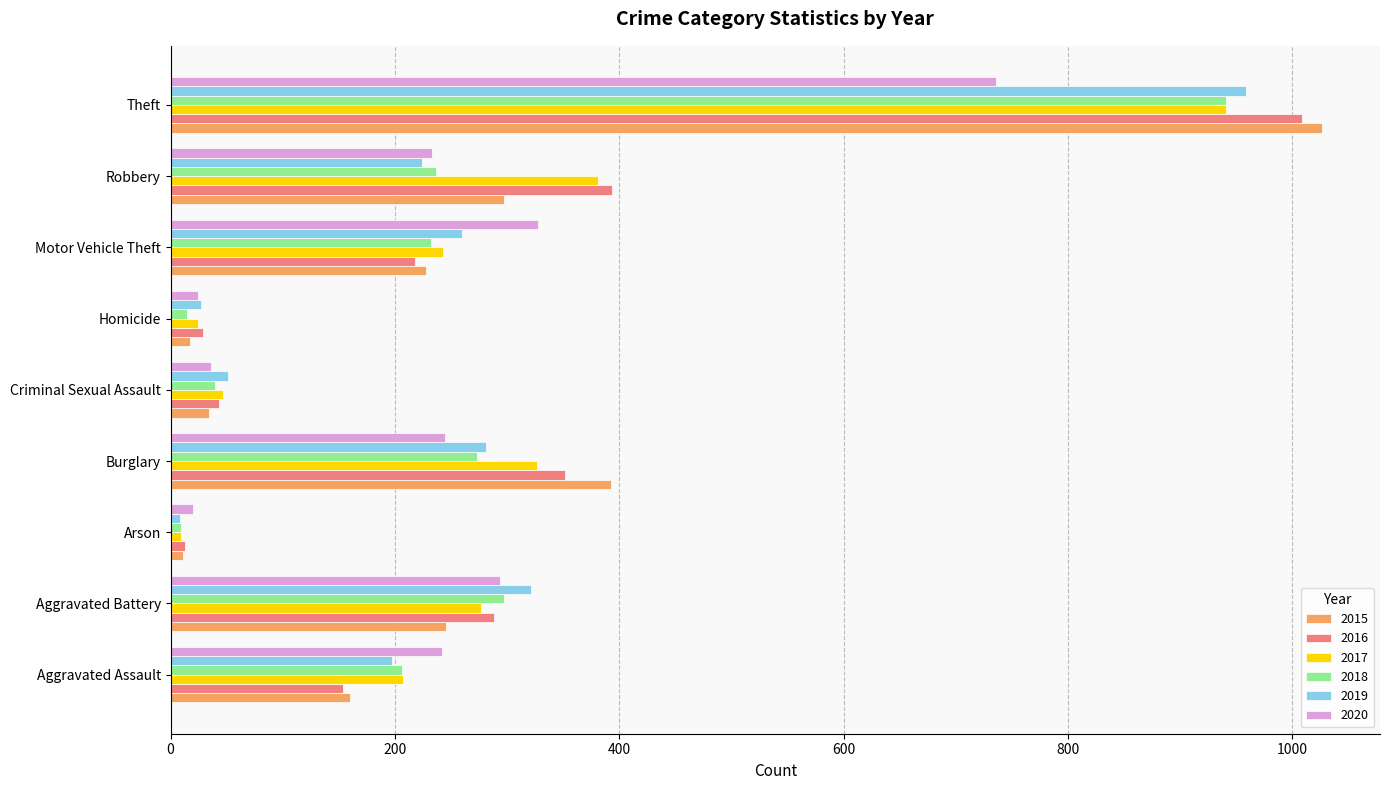

Read the 2017 value at Criminal Sexual Assault.

47